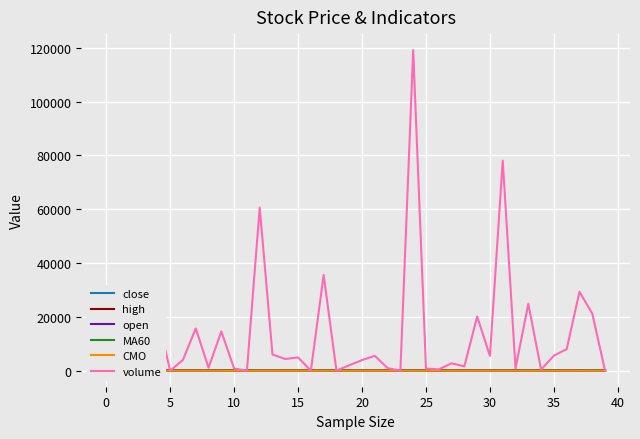

What is the sum of all open values?

2078.3